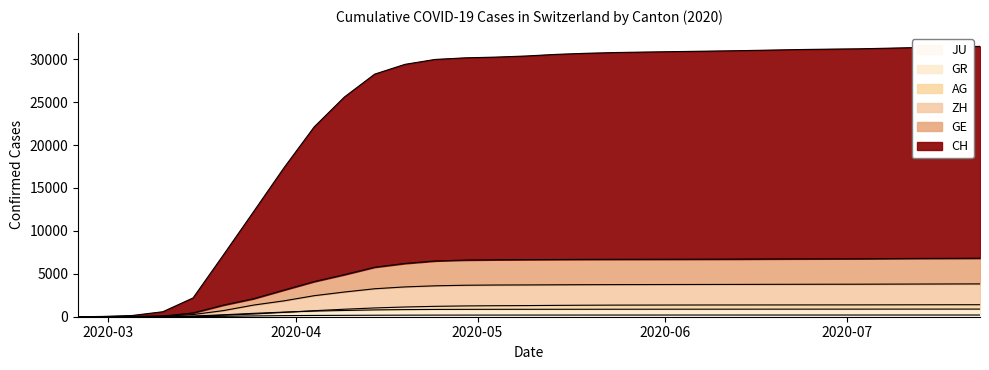

What is the total value across all series at 2020-03-20?

9690